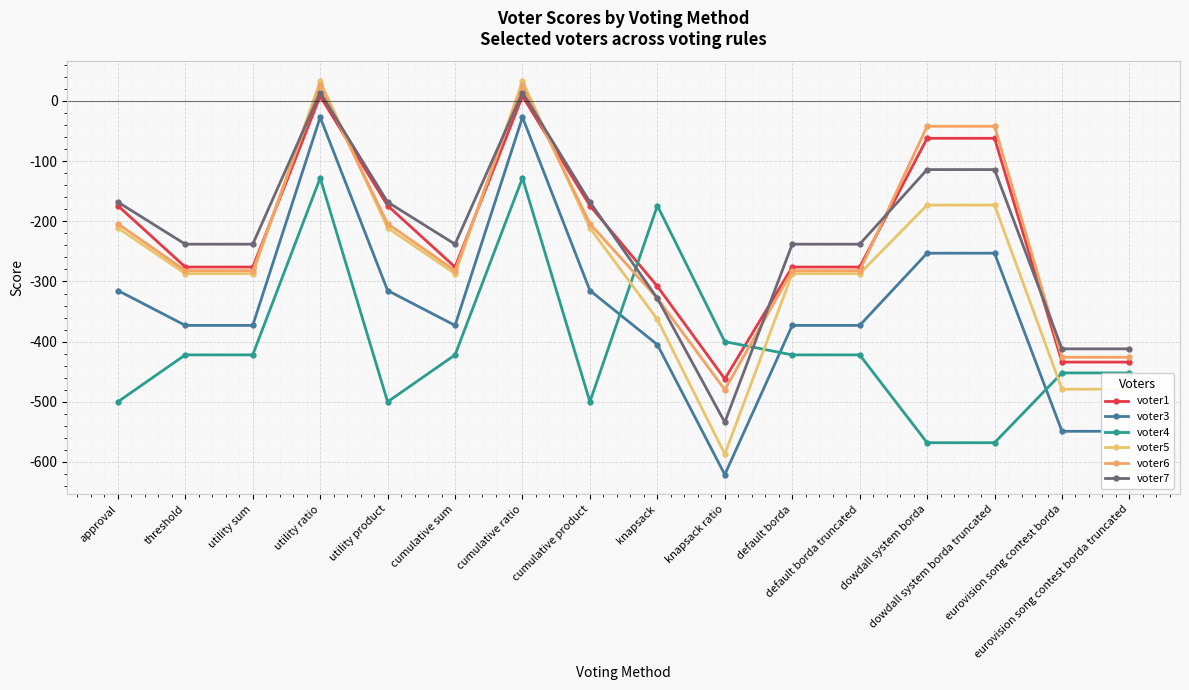

Where does the voter5 series first go above -287?

approval